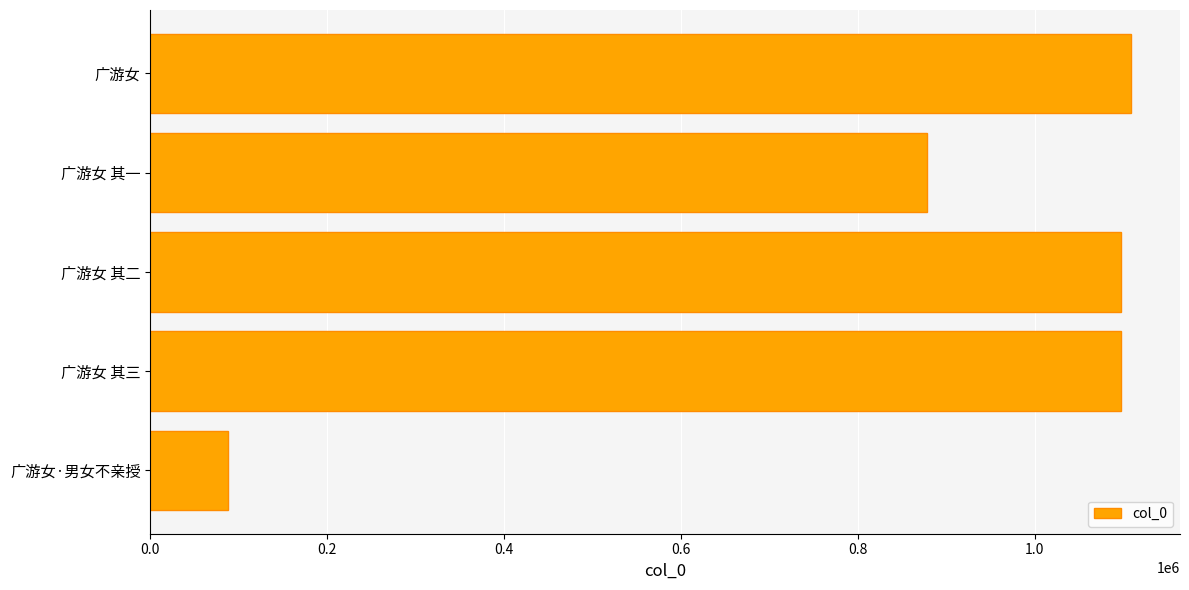

What is the difference between the maximum and minimum values?

1020647